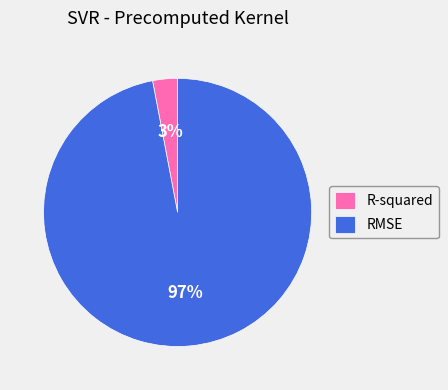

To the nearest percent, what is the difference between the largest and smallest slice percentages?

94%